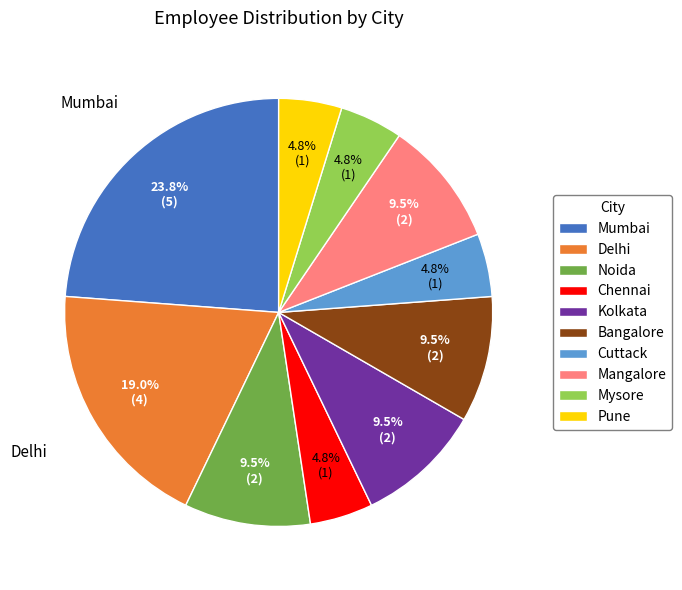

Is Mysore the majority of the pie?

No